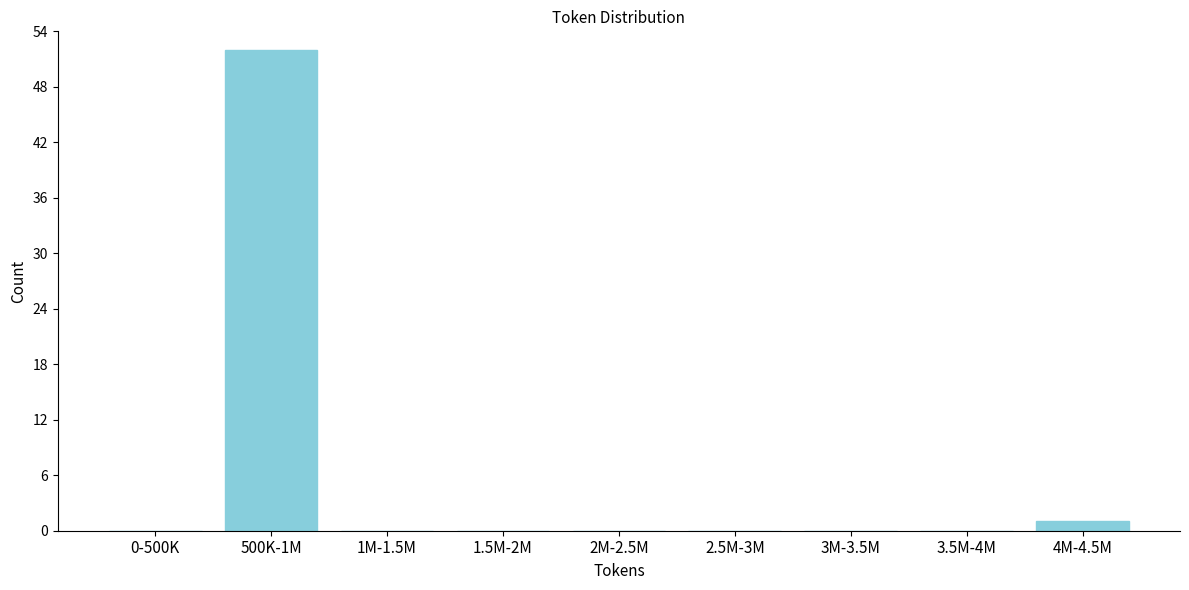

Reading right to left, list all the values displayed in this chart.

4M-4.5M=1	3.5M-4M=0	3M-3.5M=0	2.5M-3M=0	2M-2.5M=0	1.5M-2M=0	1M-1.5M=0	500K-1M=52	0-500K=0